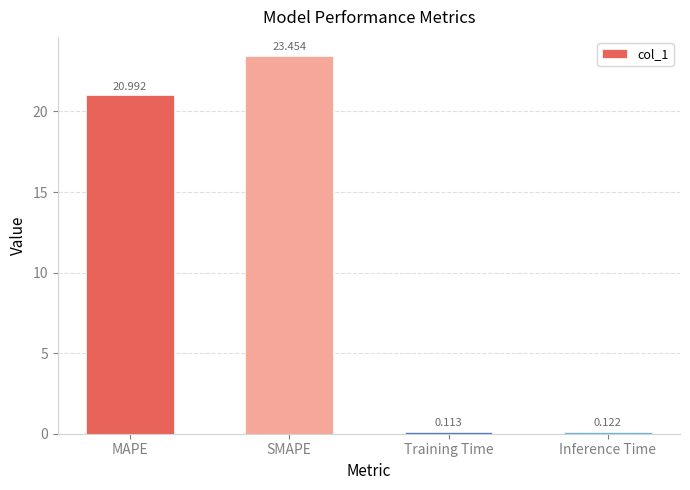

Are the bars grouped side by side (vs. stacked)?

No